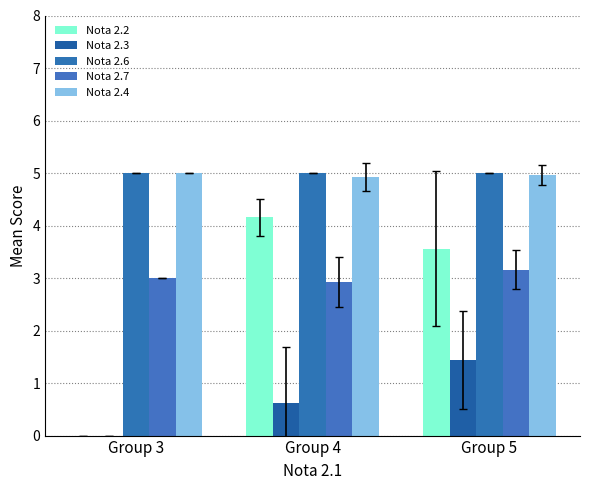

Reading left to right, extract all data points from this chart.

Nota 2.2: 0.0	4.2	3.6
Nota 2.3: 0.0	0.6	1.4
Nota 2.6: 5.0	5.0	5.0
Nota 2.7: 3.0	2.9	3.2
Nota 2.4: 5.0	4.9	5.0